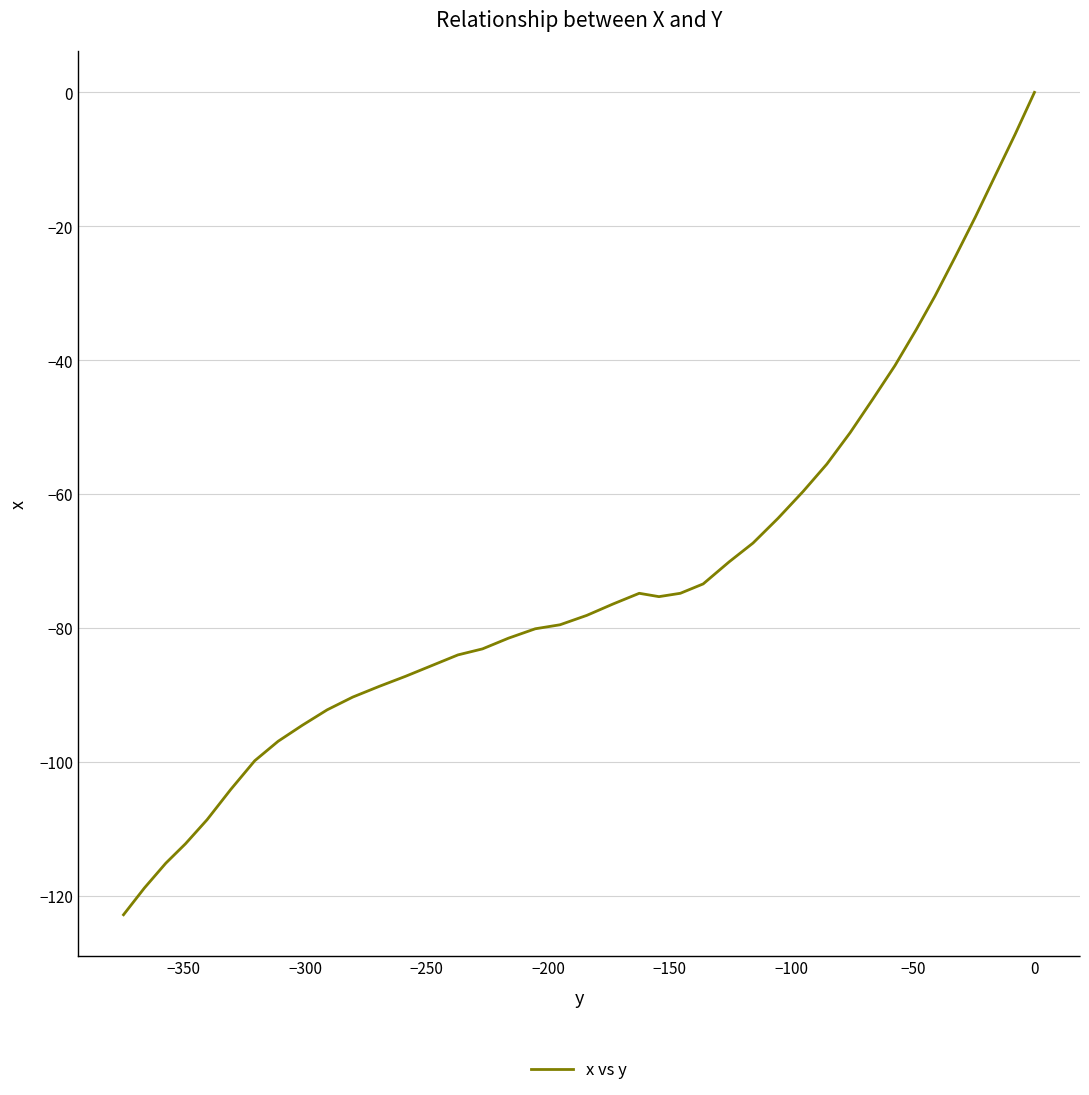

How many values exceed -76?

19